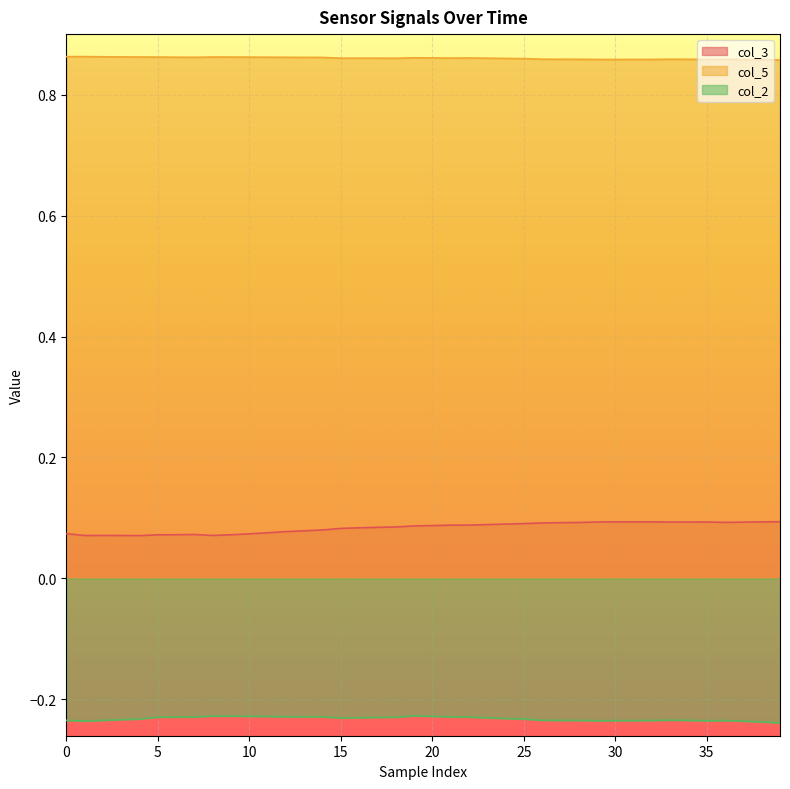

Which series has the largest total across all categories?

col_5